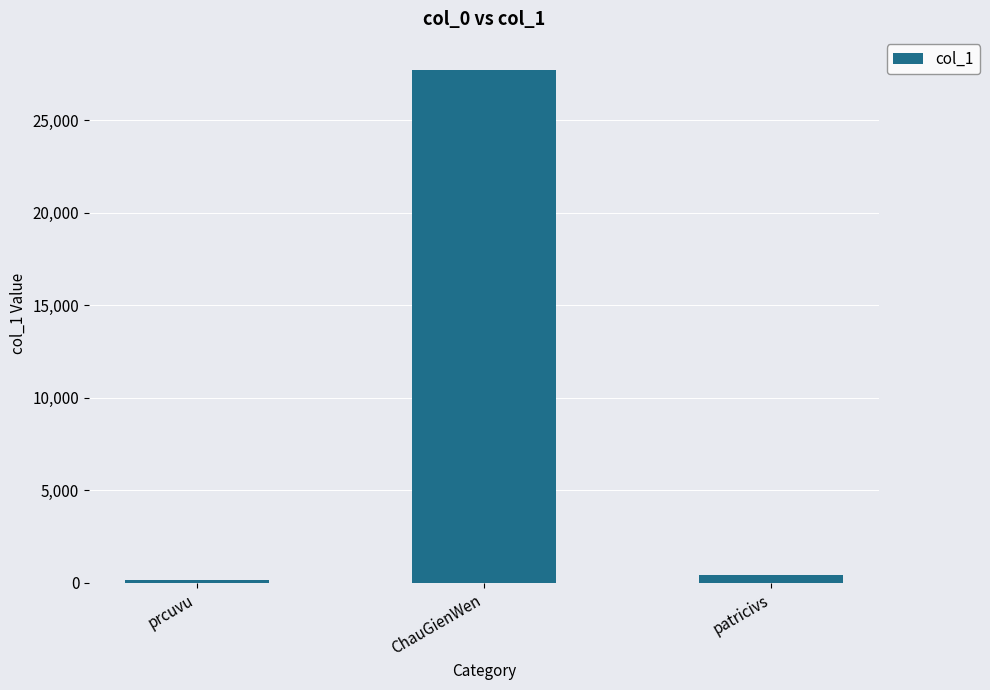

The chart shows a value of 27707 at ChauGienWen. True or false?

True